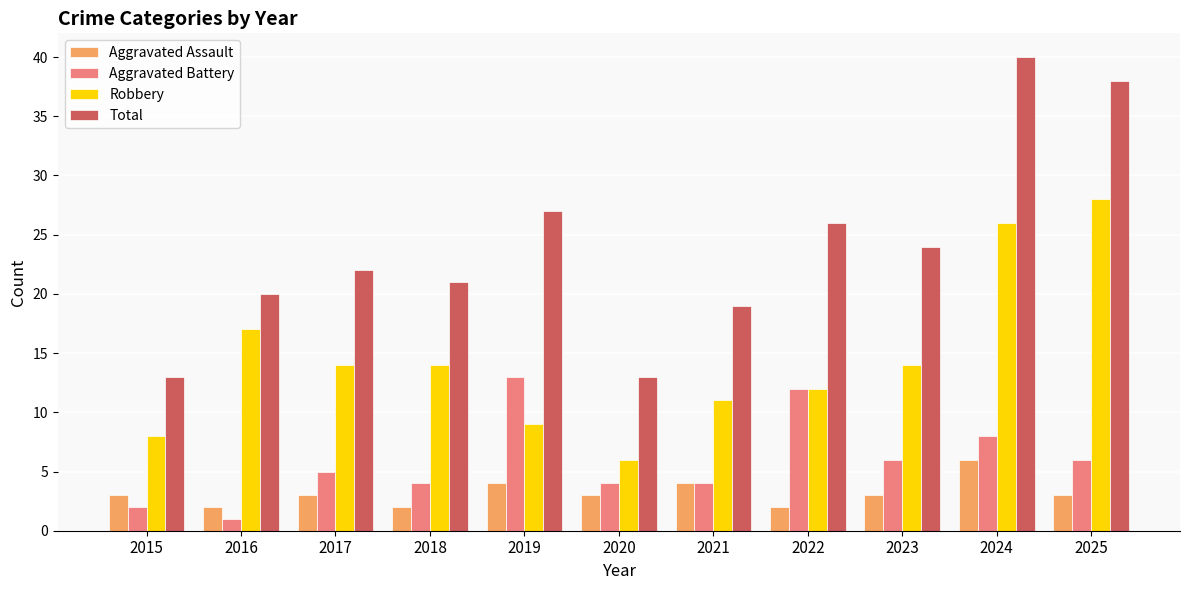

Where does the Robbery series first go above 14?

2016